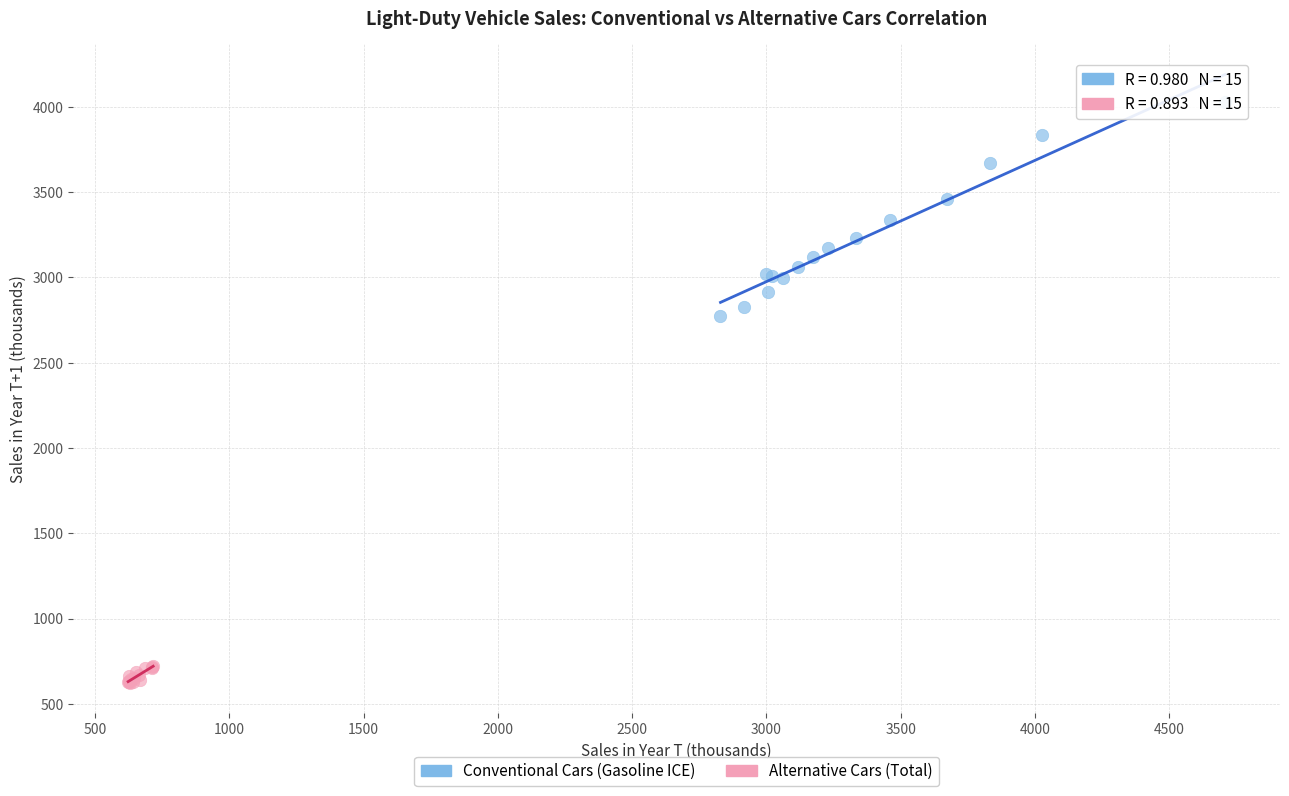

Which series reaches the maximum Y coordinate?

Conventional Cars (Gasoline ICE)